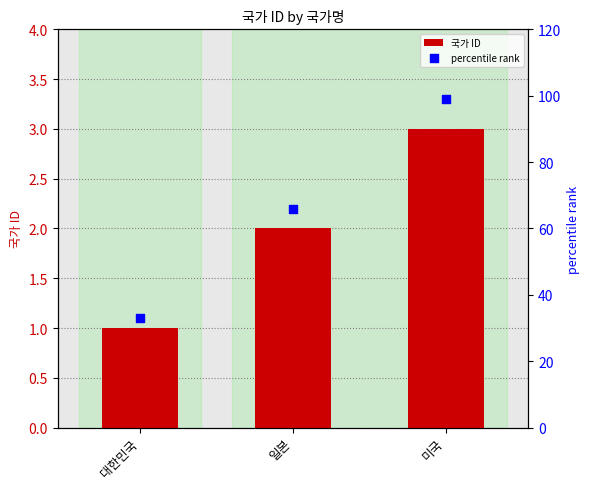

At which category is the sum across all series the highest?

미국